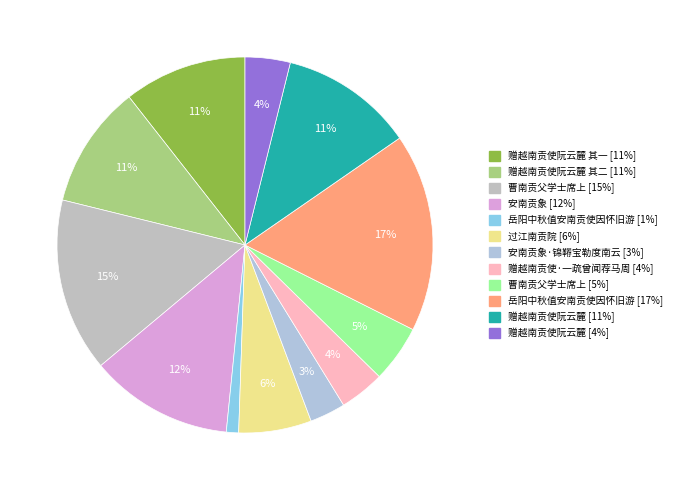

What is the smallest slice in the pie chart?

岳阳中秋值安南贡使因怀旧游